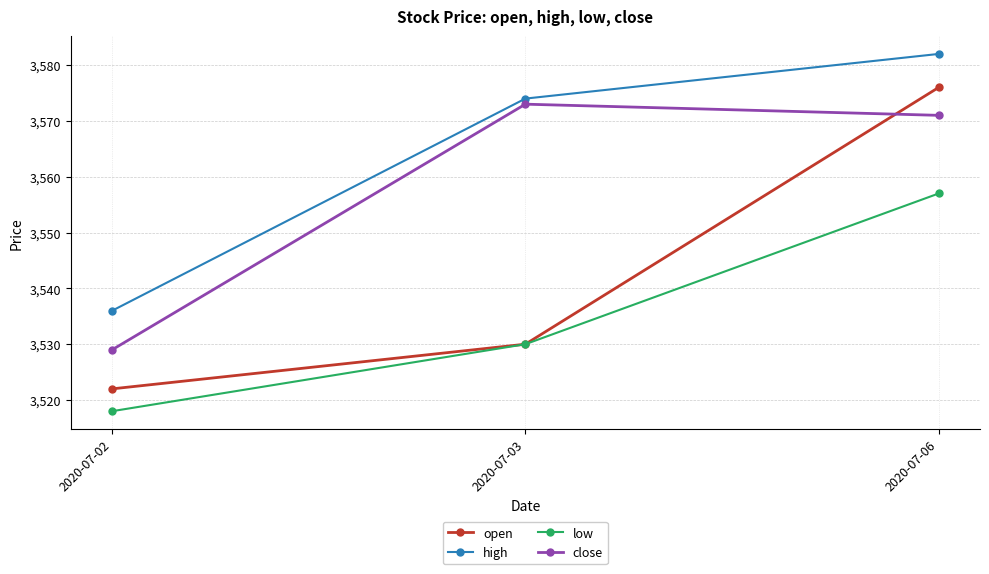

True or false: open has a value of 3576 at 2020-07-06.

True